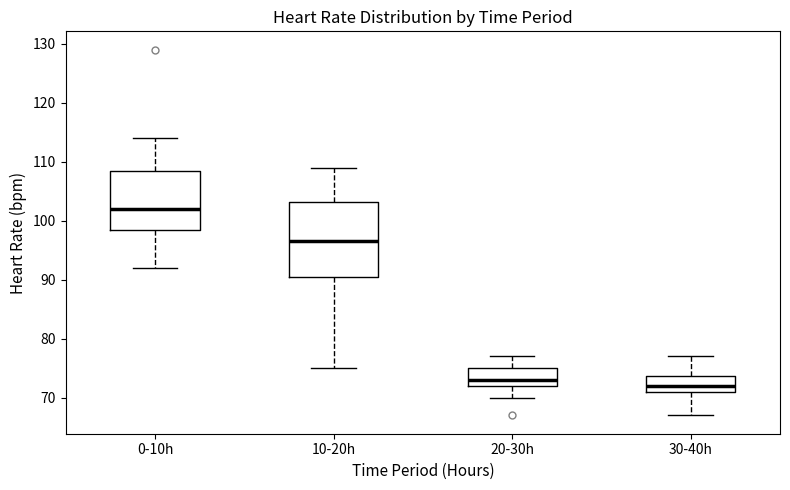

Where does the upper whisker of the box for 0-10h end on the y-axis? The values are not printed on the chart, so give them approximately, as read against the axis.

114